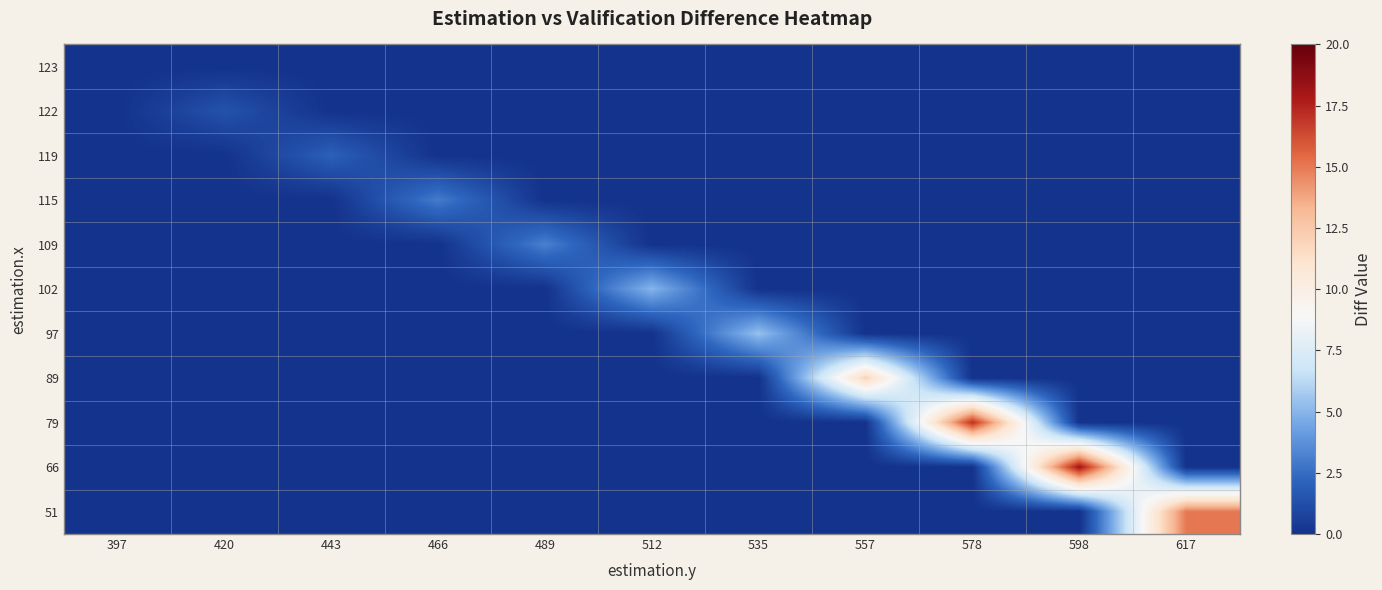

What is the total value across all series at 535?

5.4